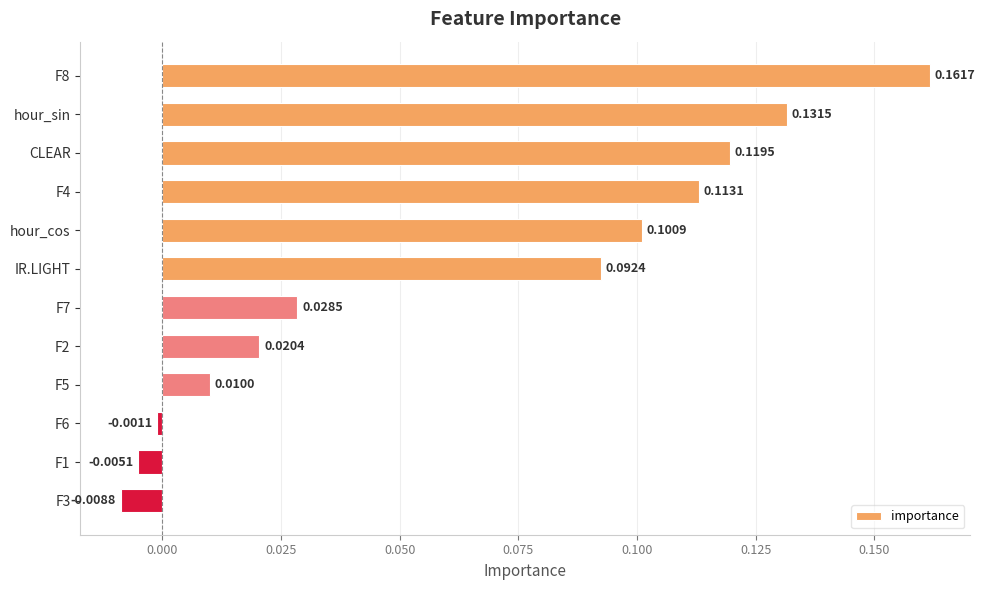

What is the sum of all values?

0.8